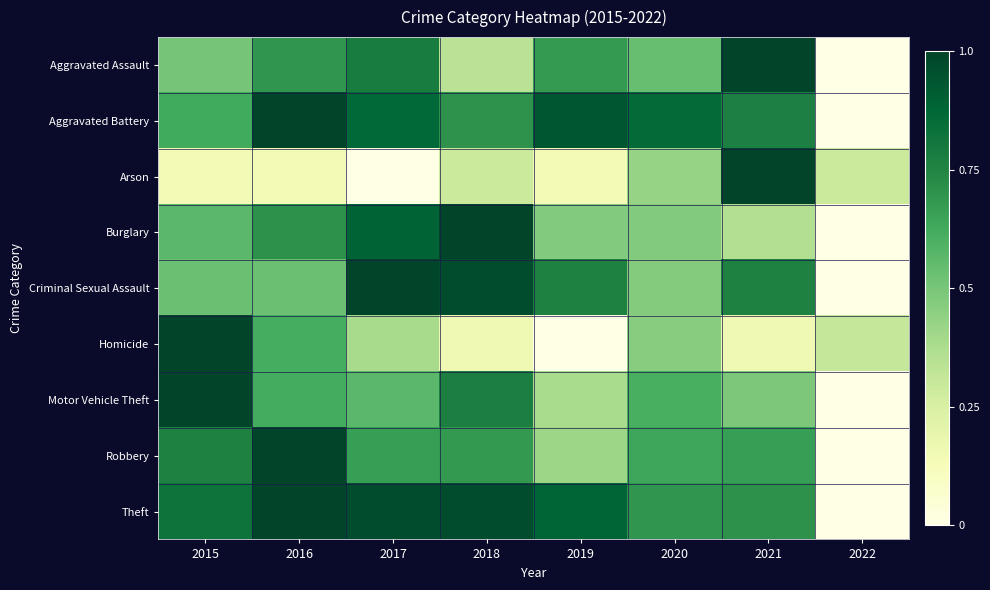

What is the total value across all series at 2020?

5.2